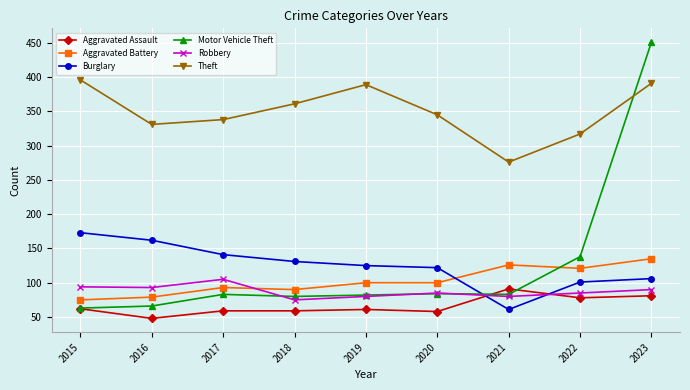

Which series has the widest spread of values?

Motor Vehicle Theft